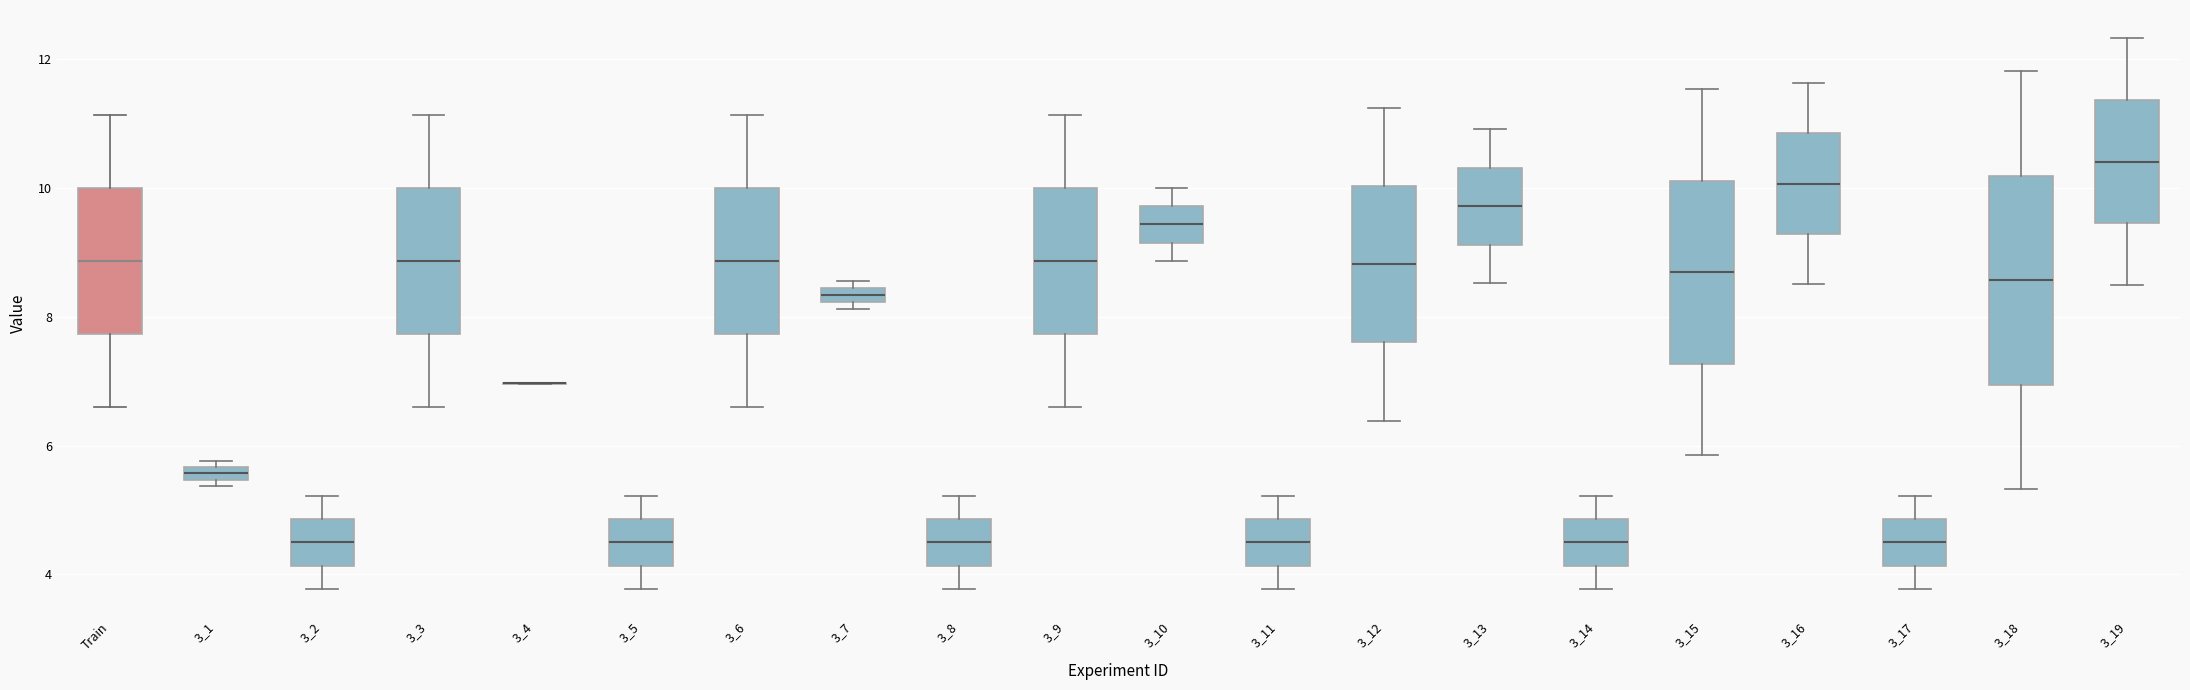

Where does the upper whisker of the box for 3_17 end on the y-axis? The values are not printed on the chart, so give them approximately, as read against the axis.

5.2